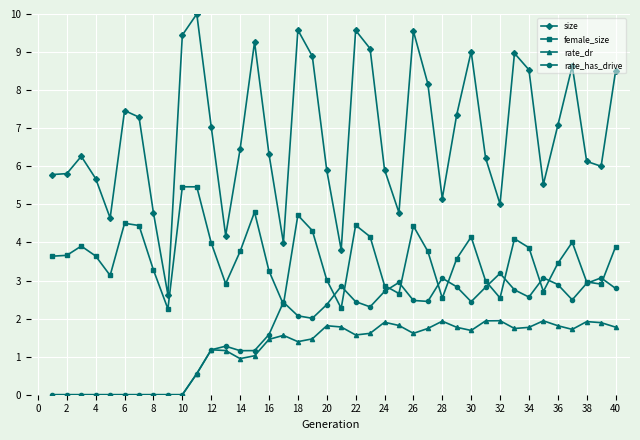

True or false: size has more than 1 points higher than both neighbors.

True